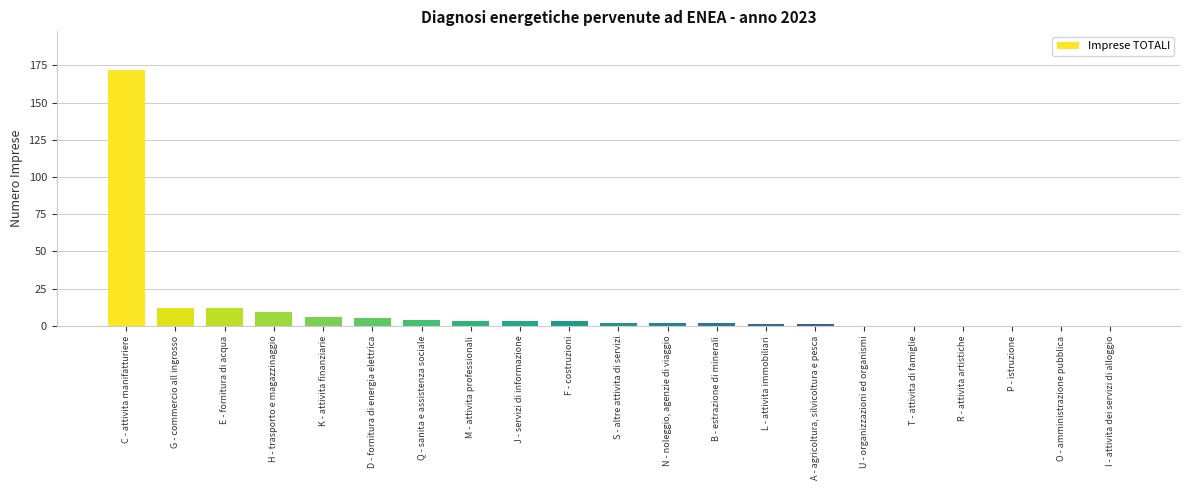

What is the change in value from F - costruzioni to A - agricoltura, silvicoltura e pesca?

-2